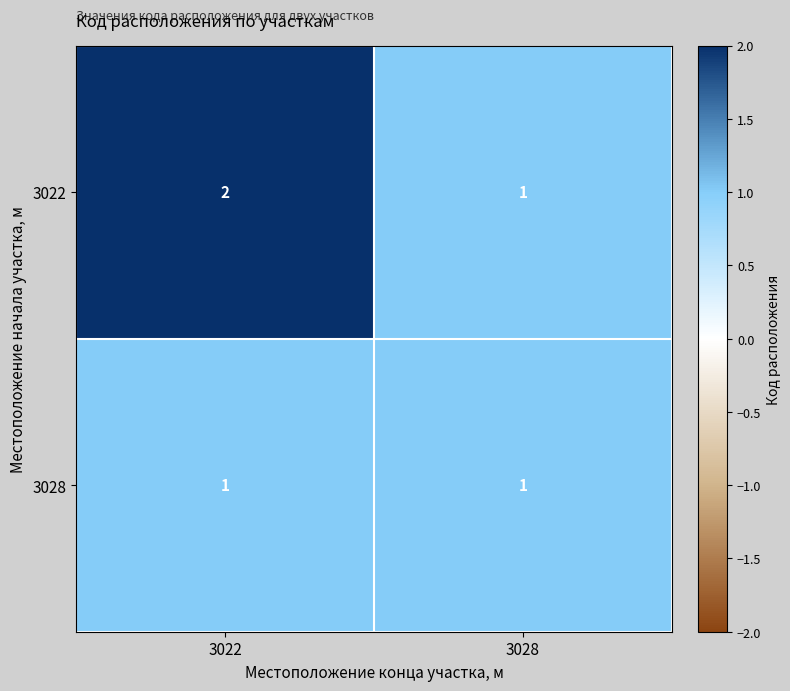

List the series in order of their overall mean, highest first.

3022, 3028